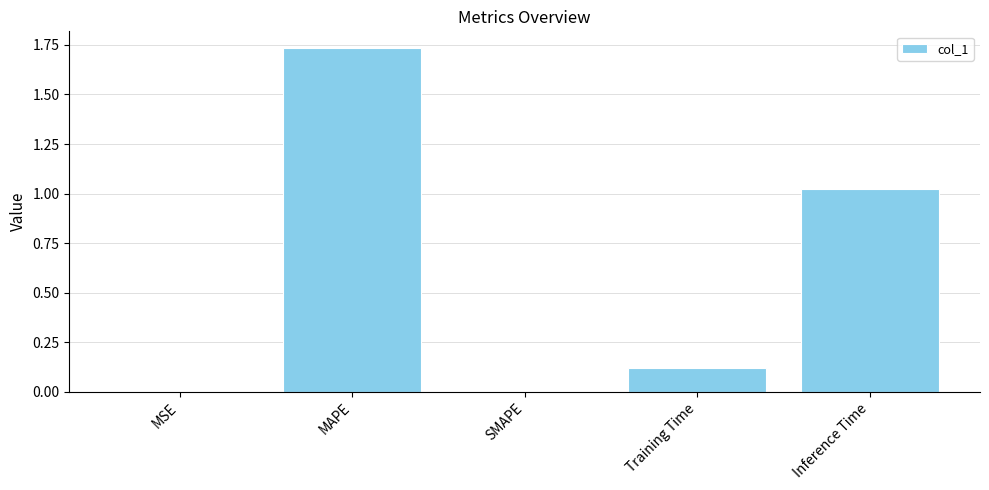

What is the sum of all values?

2.9